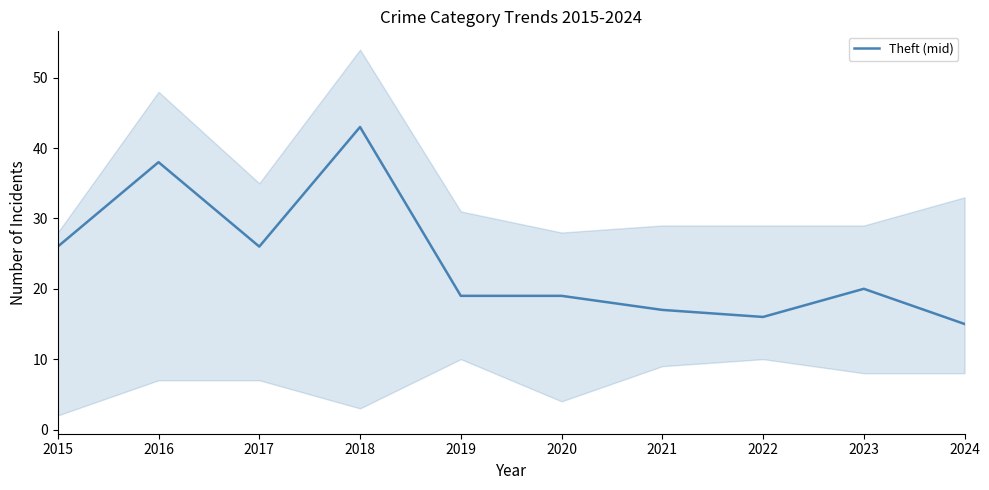

Where is the data nearest to the value 29?

2015